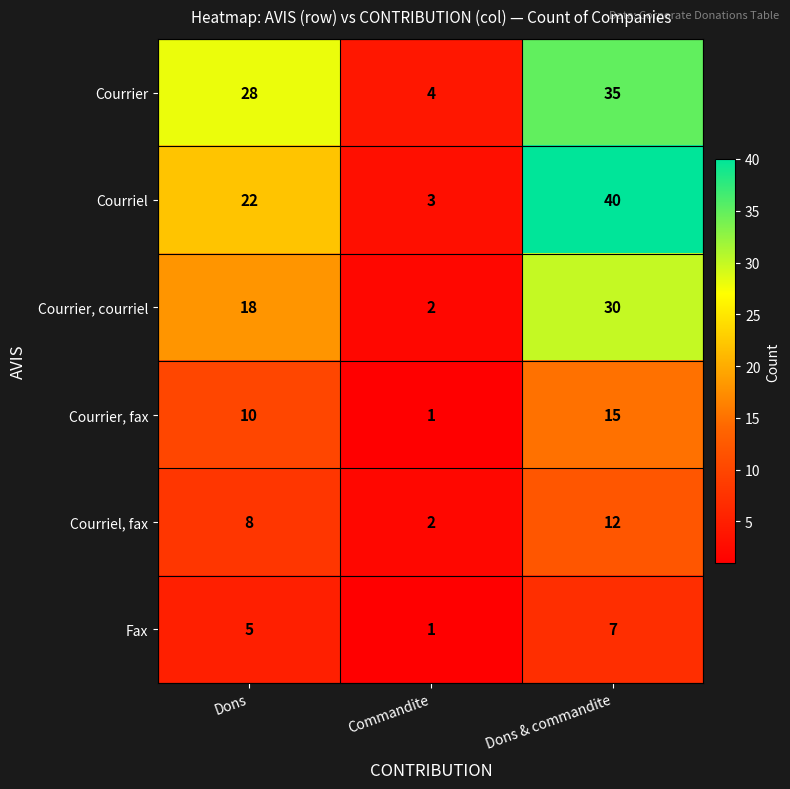

At how many categories does at least one series exceed 31?

1